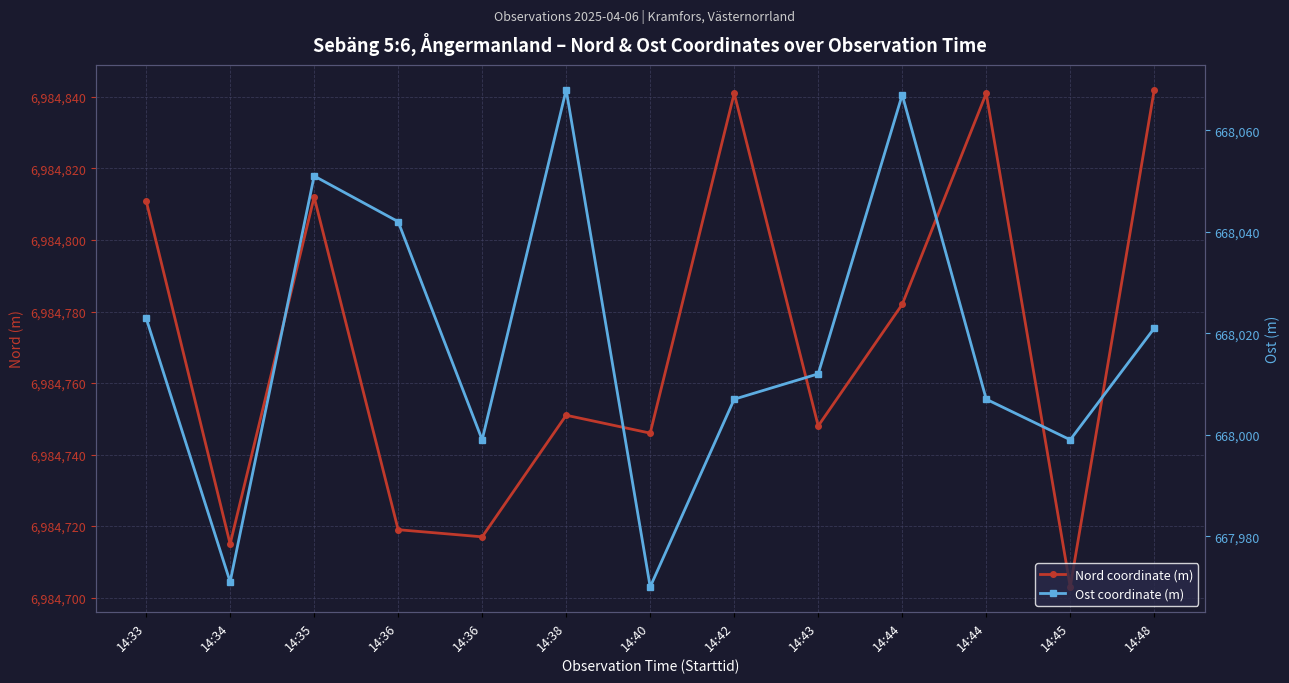

Between 14:34 and 14:43, which series saw the biggest shift?

Ost coordinate (m)